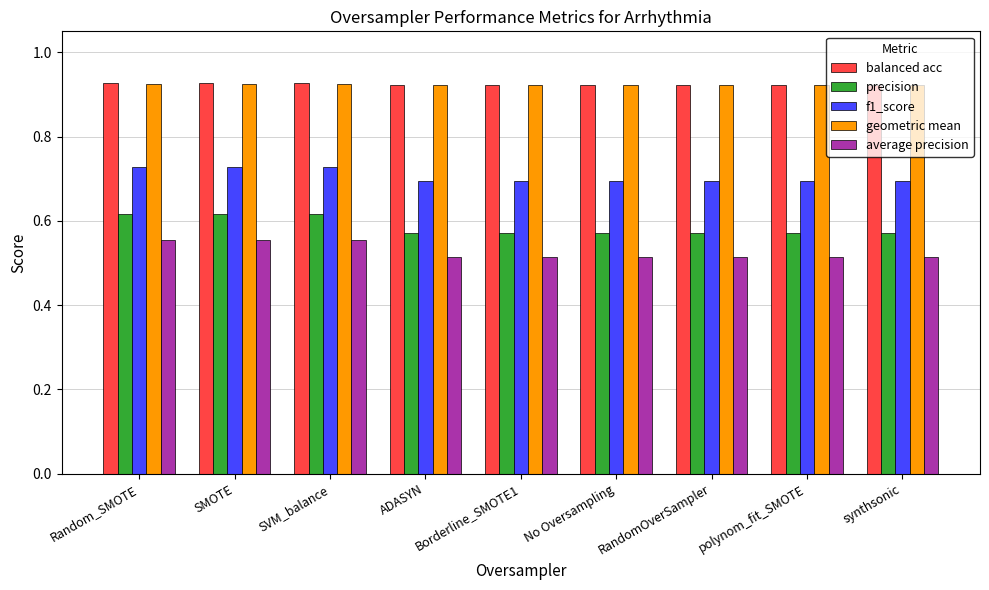

What is the sum of the average precision values at No Oversampling and ADASYN?

1.0